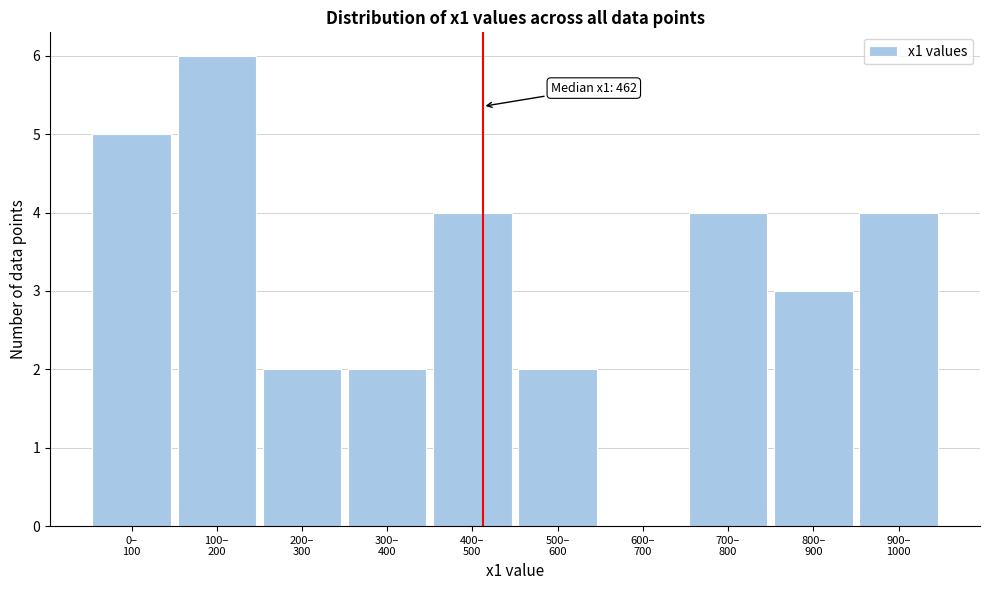

What is the maximum value shown in the chart?

6